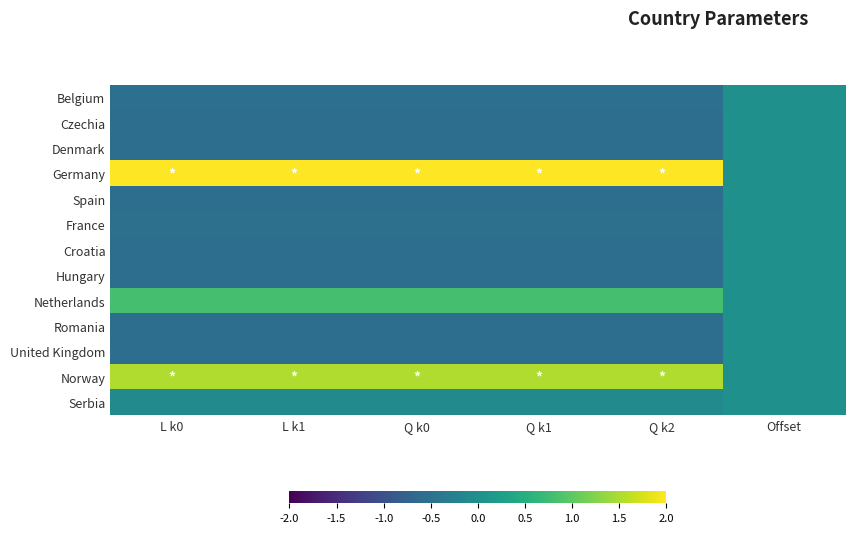

How many categories are shown in the chart?

6